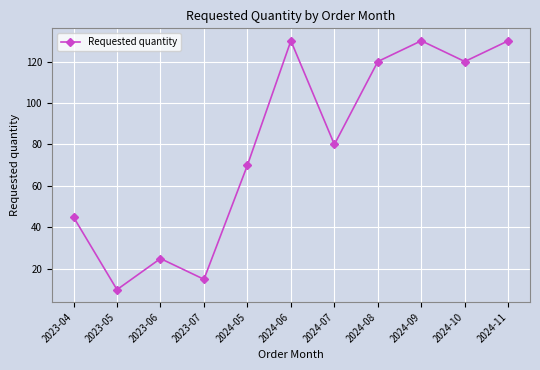

Reading left to right, list all the values displayed in this chart.

2023-04=45	2023-05=10	2023-06=25	2023-07=15	2024-05=70	2024-06=130	2024-07=80	2024-08=120	2024-09=130	2024-10=120	2024-11=130